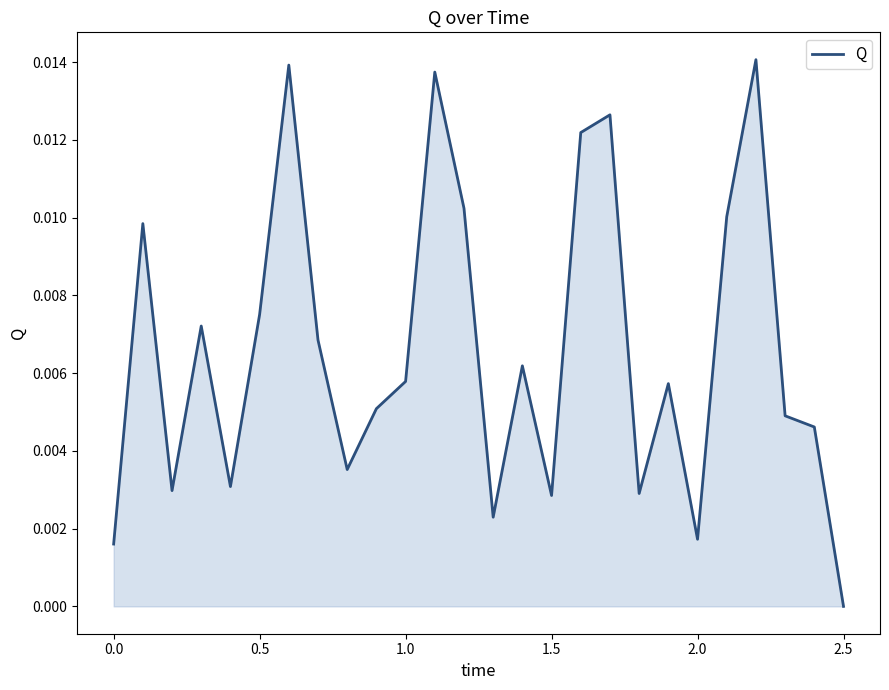

How many distinct data groups are displayed?

1